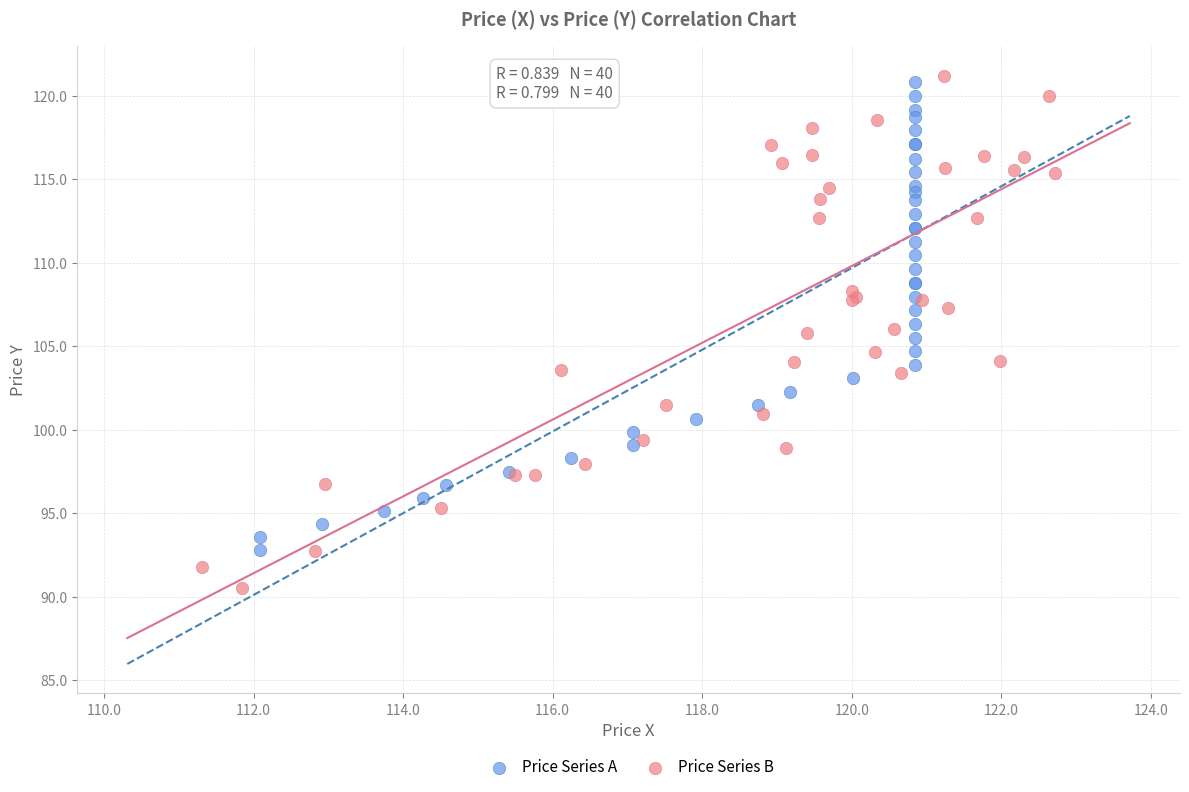

Which series contains the lowest Y value?

Price Series B